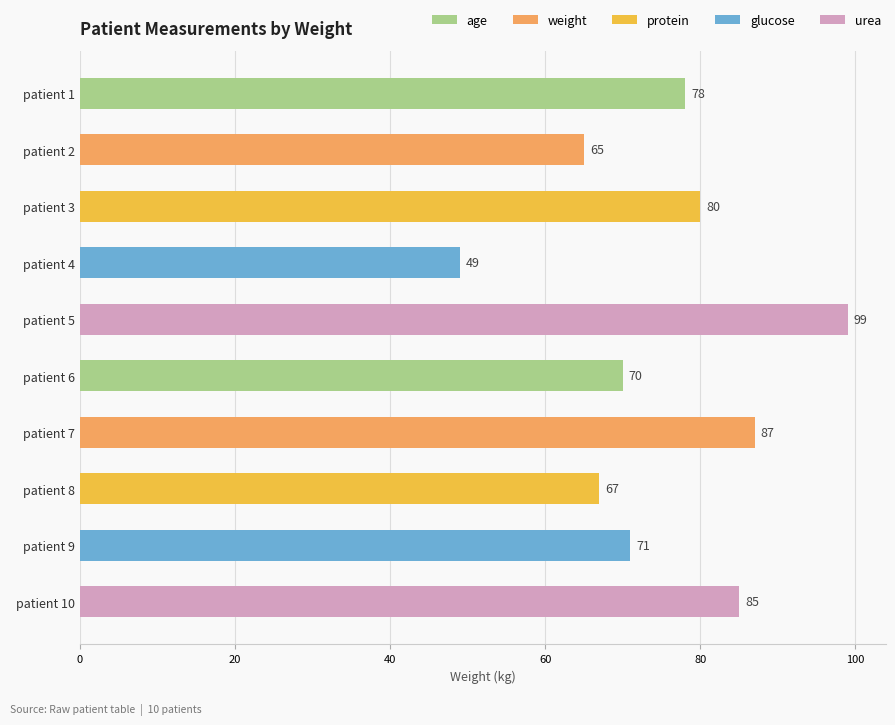

At which label is the value closest to 74?

patient 9